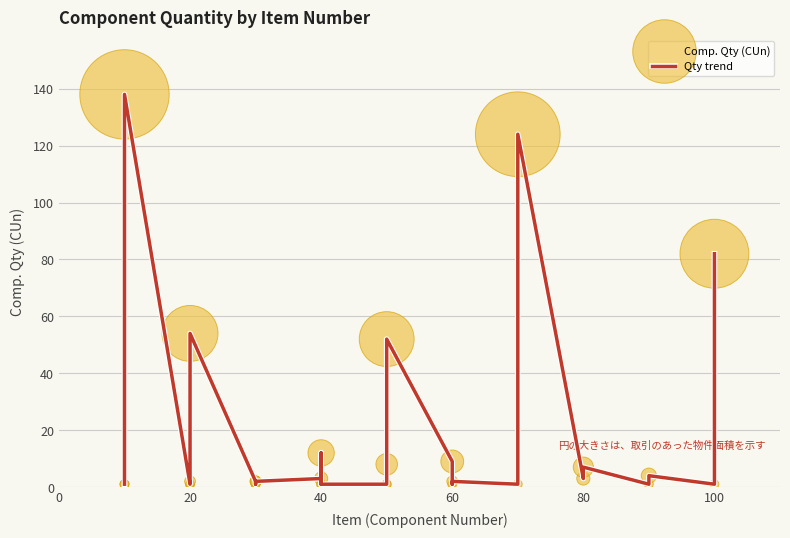

At how many categories does at least one series exceed 110?

2